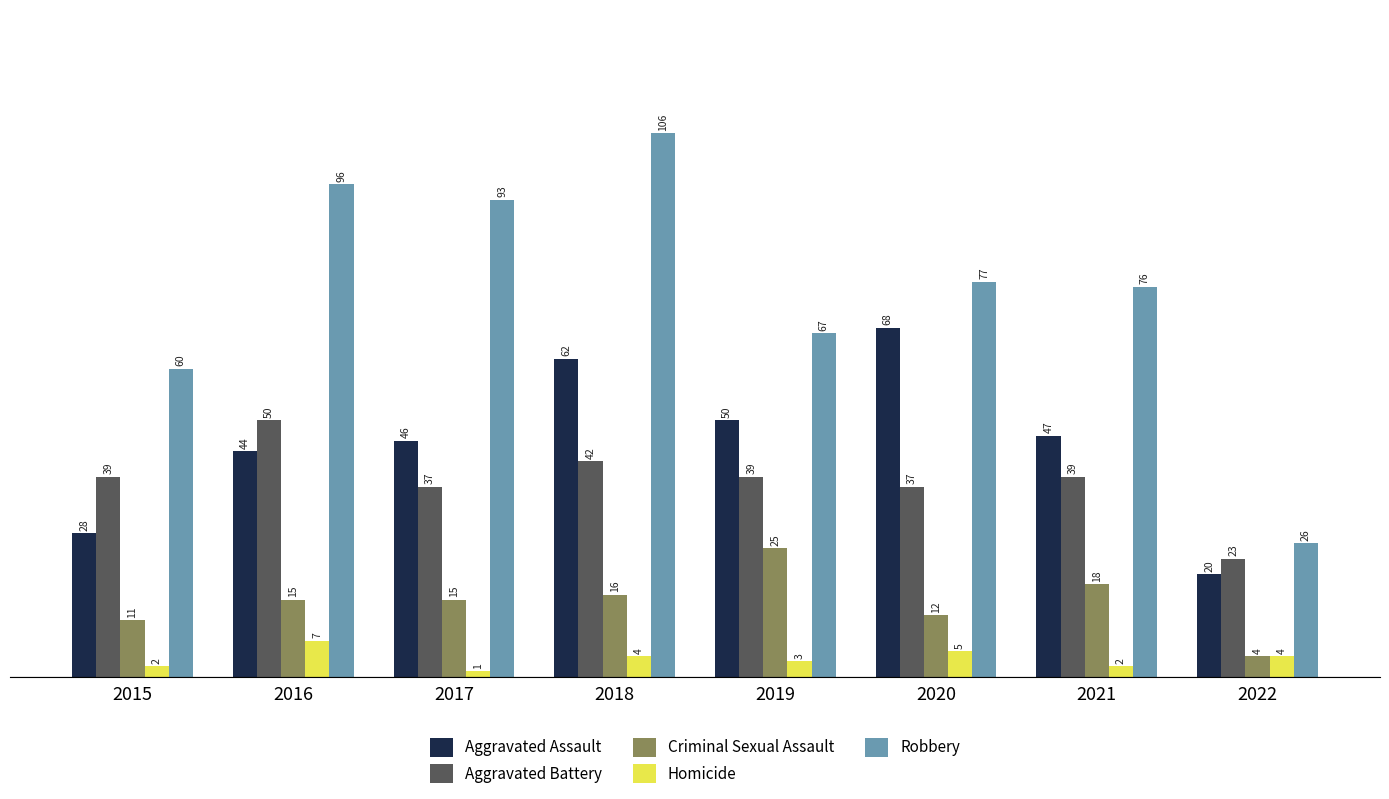

Is the value of Robbery at 2018 greater than the value of Homicide at 2020?

Yes